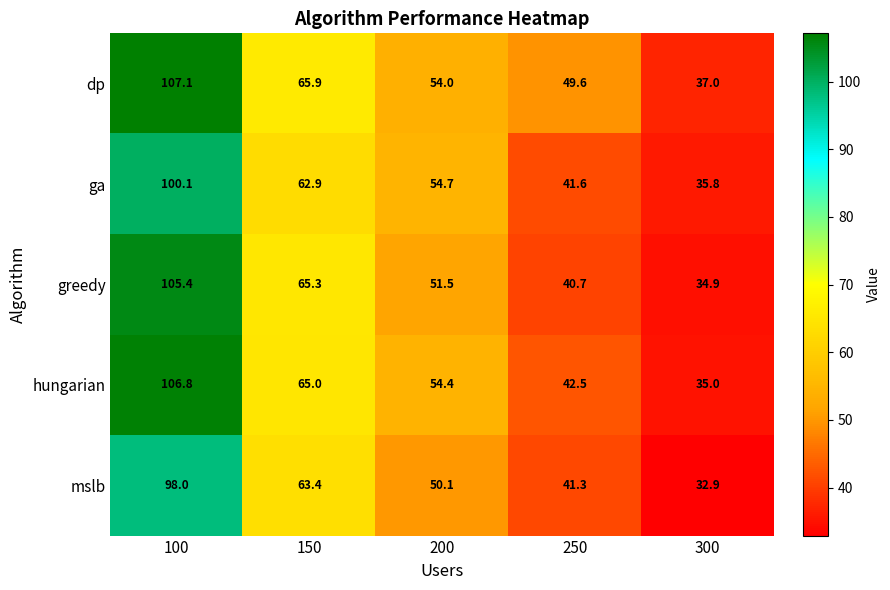

Which series changed the most between 250 and 300?

dp